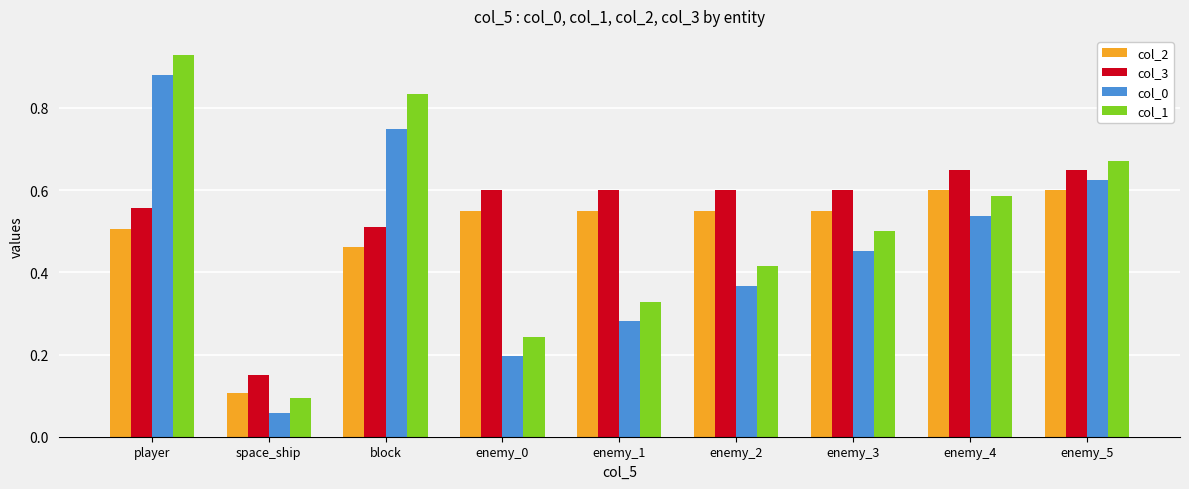

Does the chart contain any negative values?

No